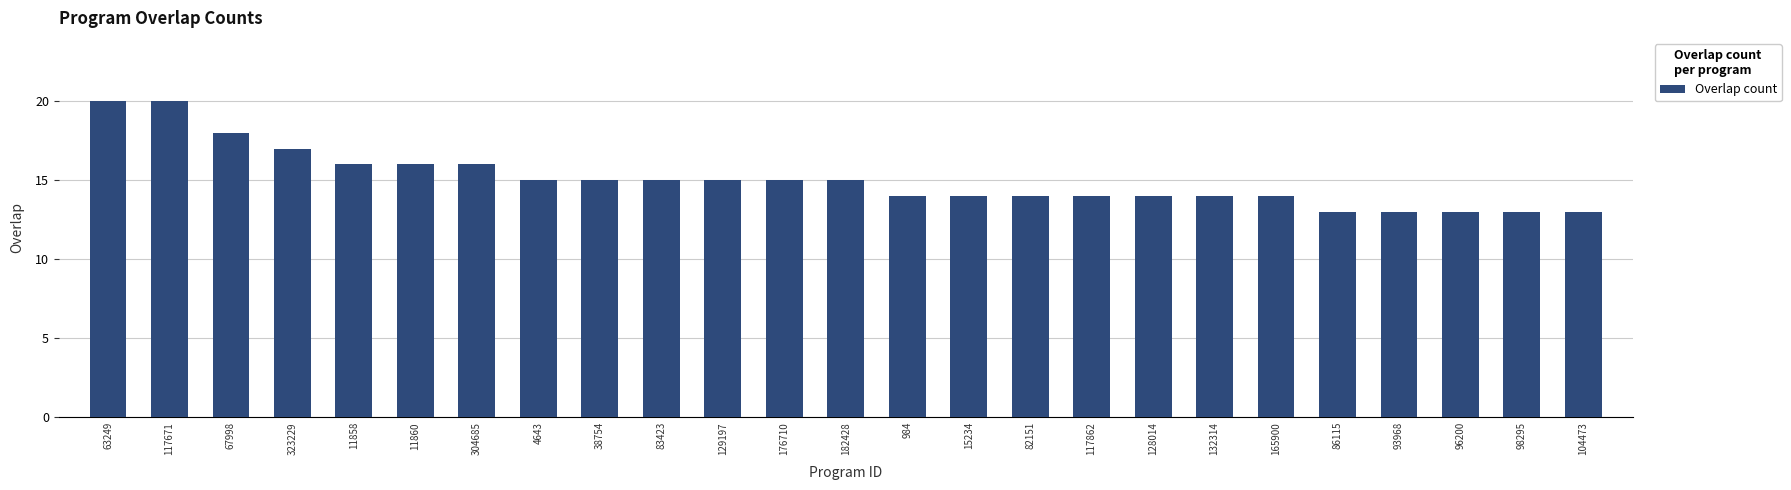

The value at 63249 is 20. True or false?

True